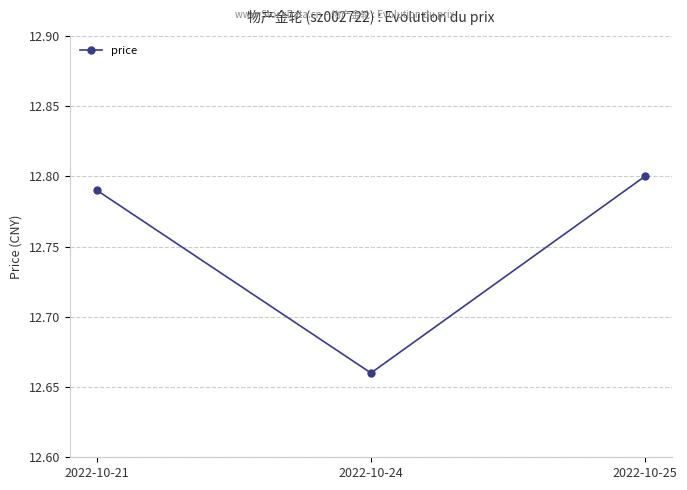

Does the chart display data point markers on the line(s)?

Yes